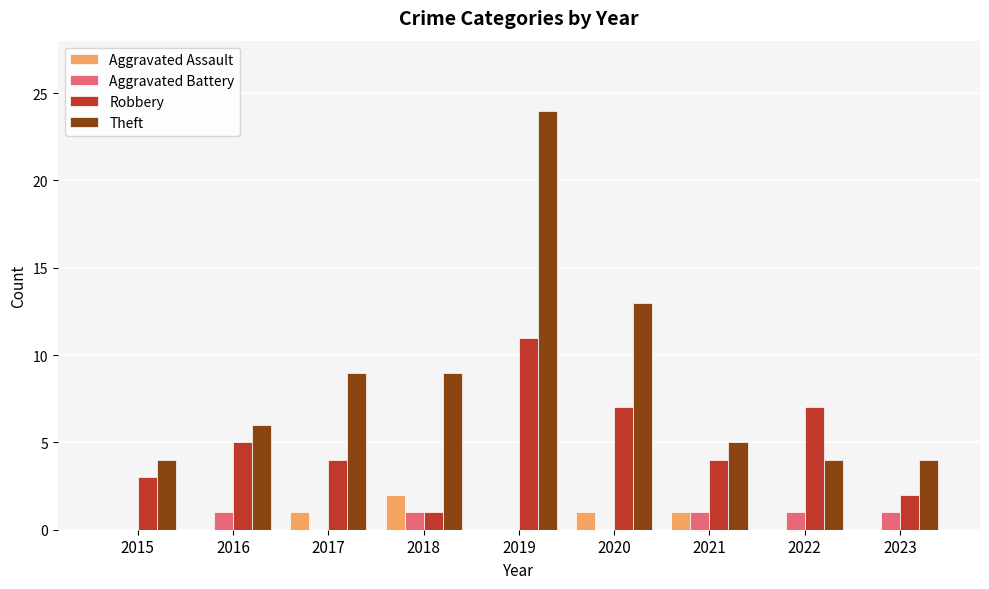

What is the sum of all Robbery values?

44